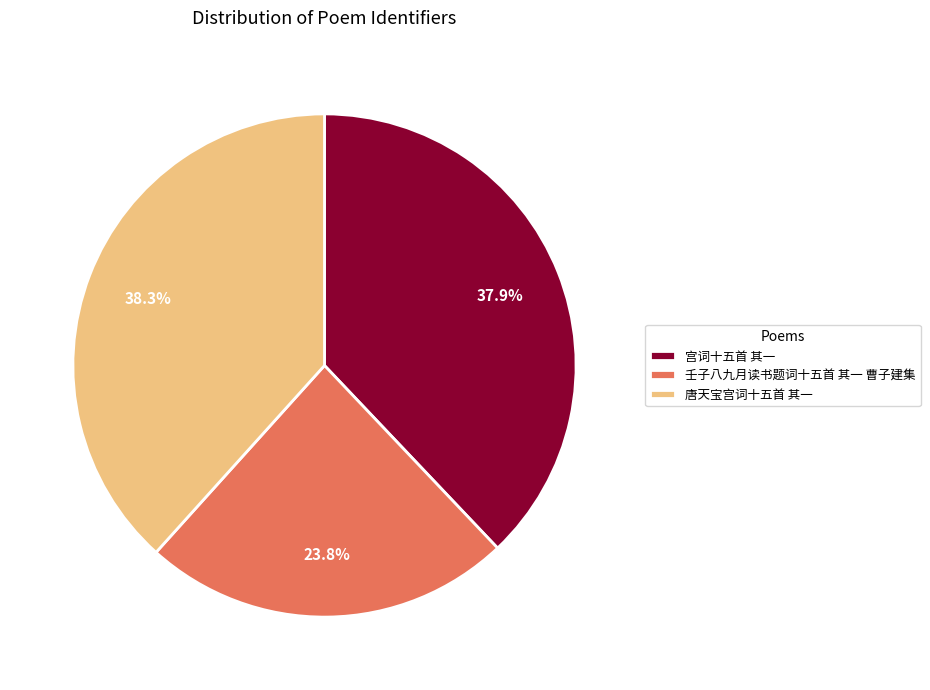

What is the ratio of the value at 壬子八九月读书题词十五首 其一 曹子建集 to the value at 唐天宝宫词十五首 其一?

0.6